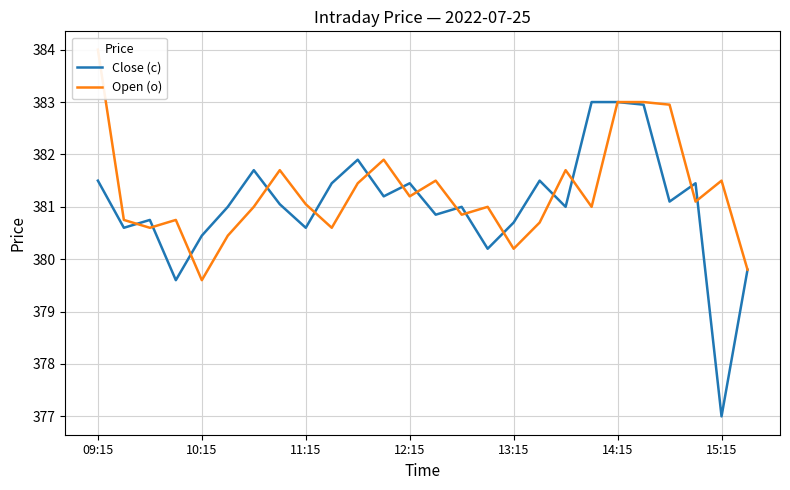

What is the average value of the Close (c) series?

381.0